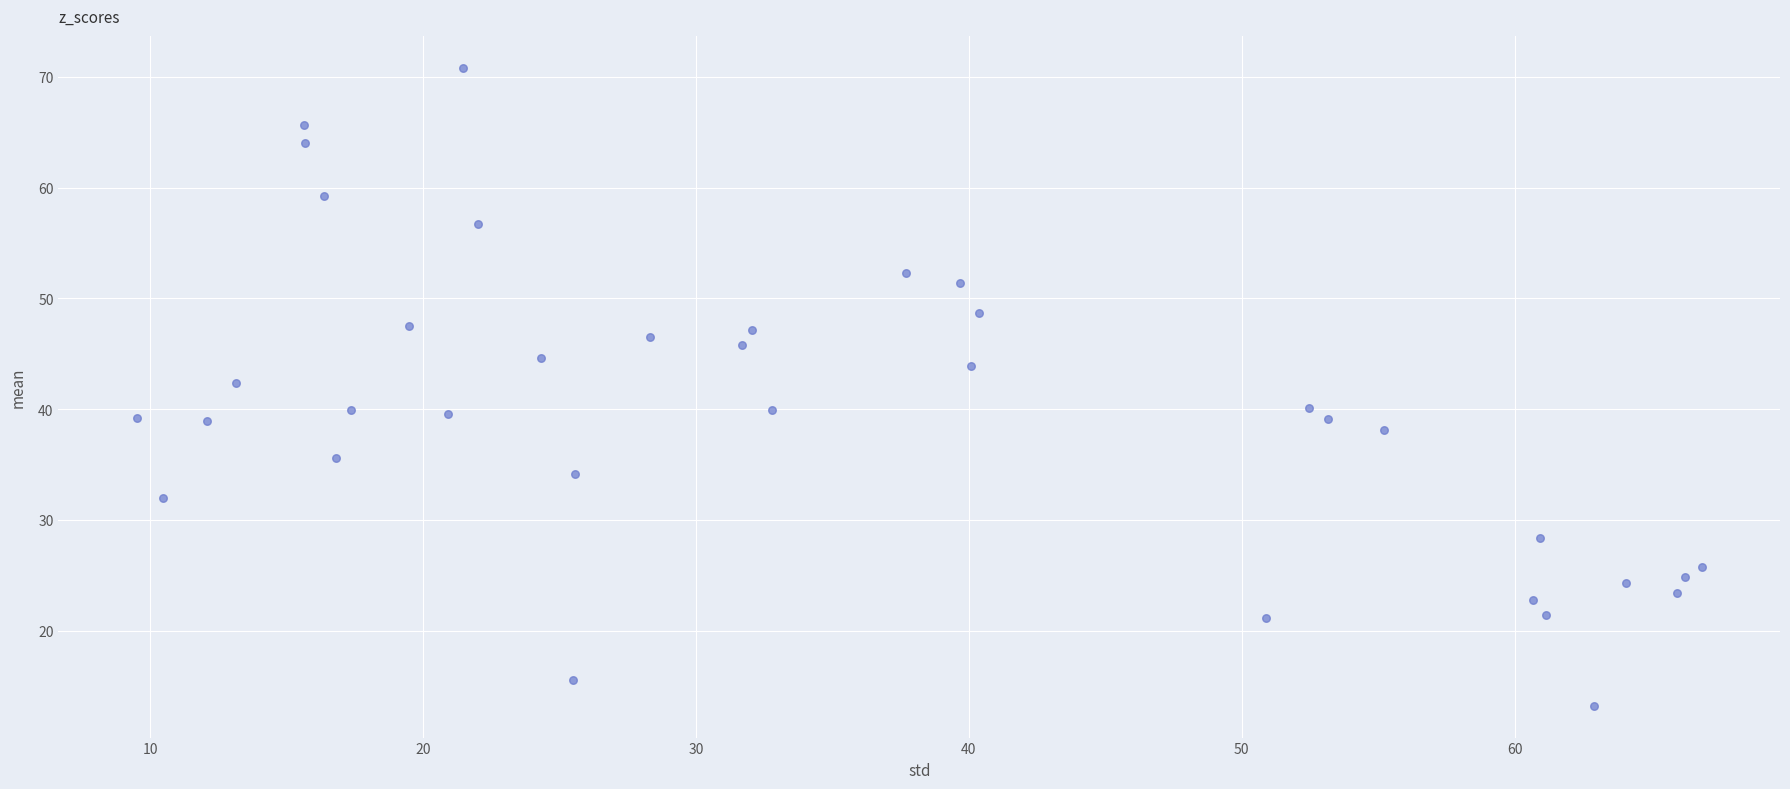

What is the range of Y values (max minus min)?

57.6